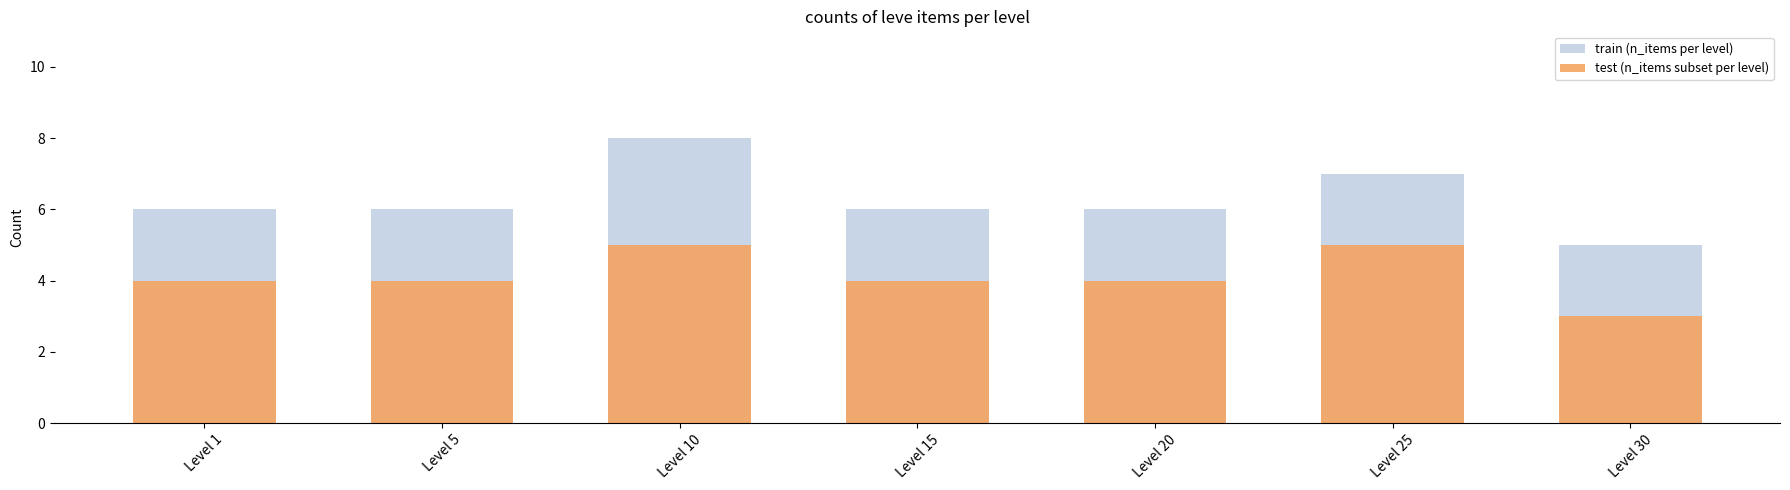

What is the average value of the test (n_items subset per level) series?

4